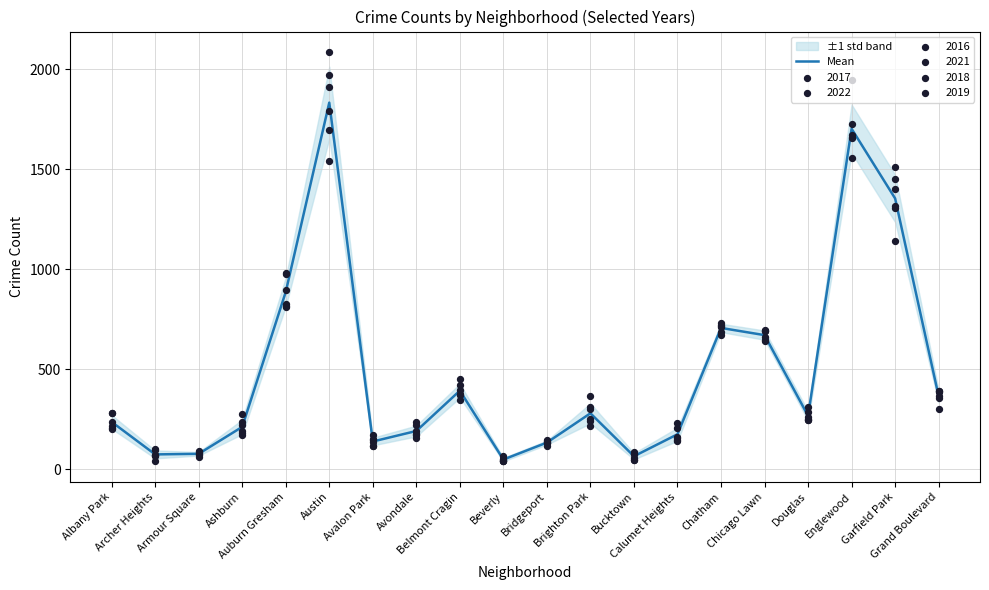

What is the ratio of the value at Calumet Heights to the value at Chatham?

0.2